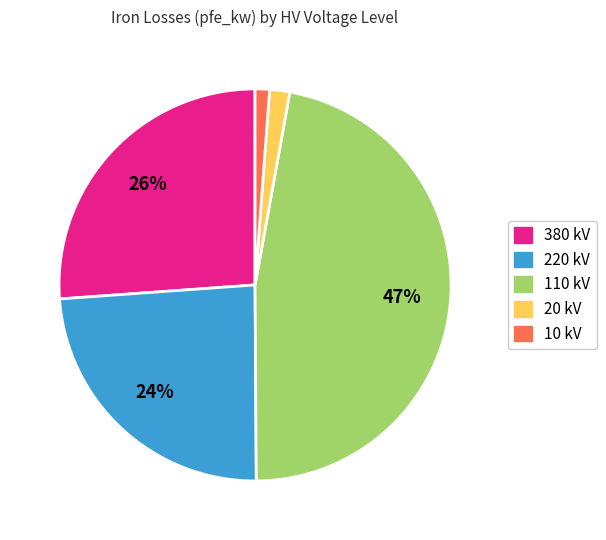

Does any single category account for the majority?

No